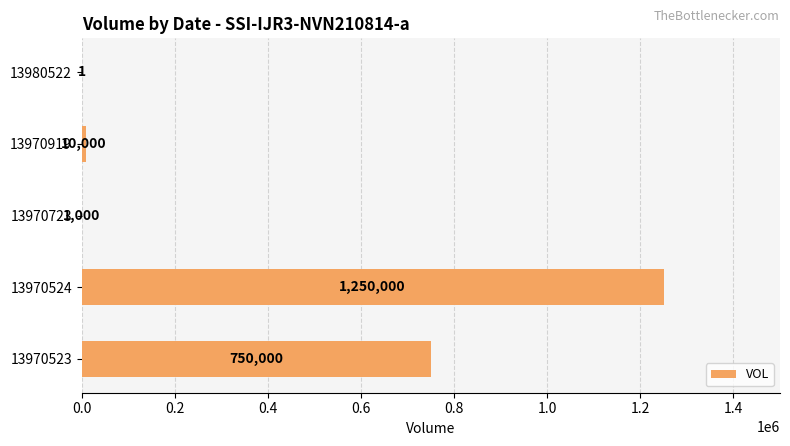

Read the value at 13970723, to the nearest 50.

1000